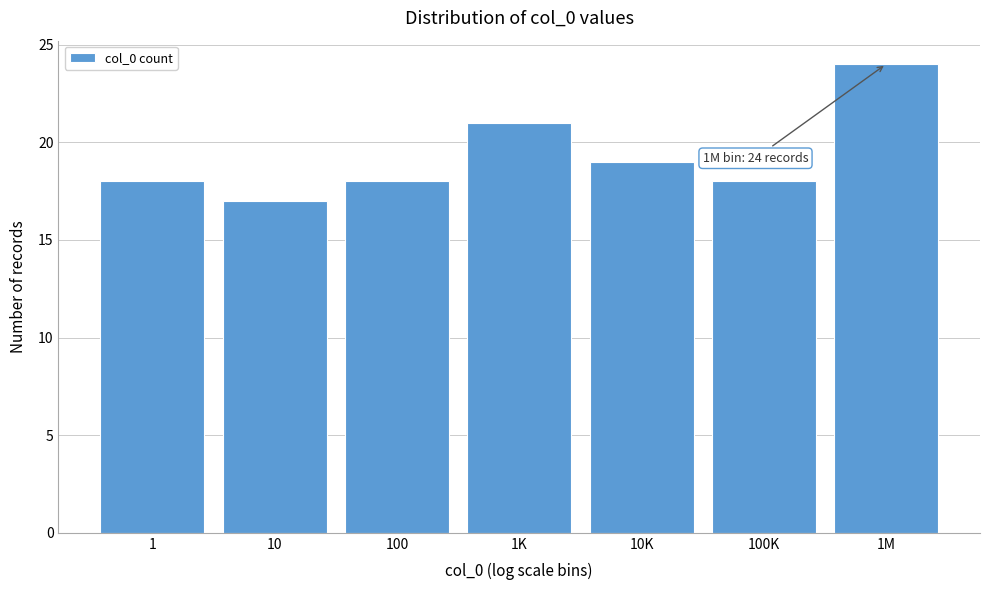

Reading right to left, extract all data points from this chart.

1M=24	100K=18	10K=19	1K=21	100=18	10=17	1=18